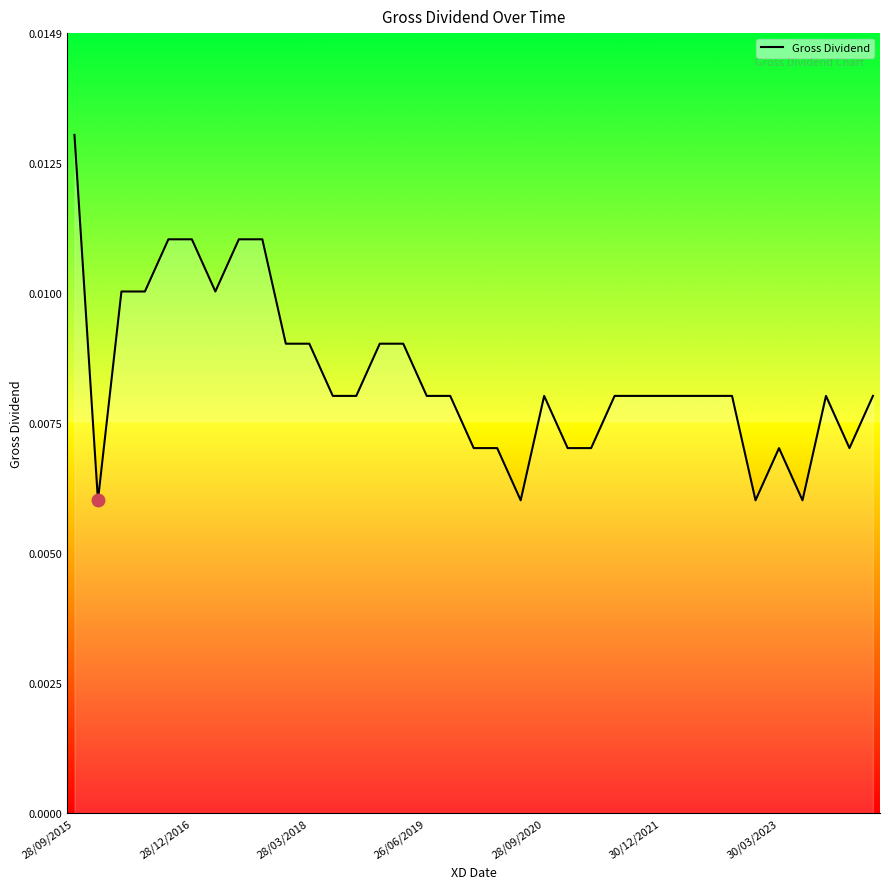

Count the number of categories in the chart.

35